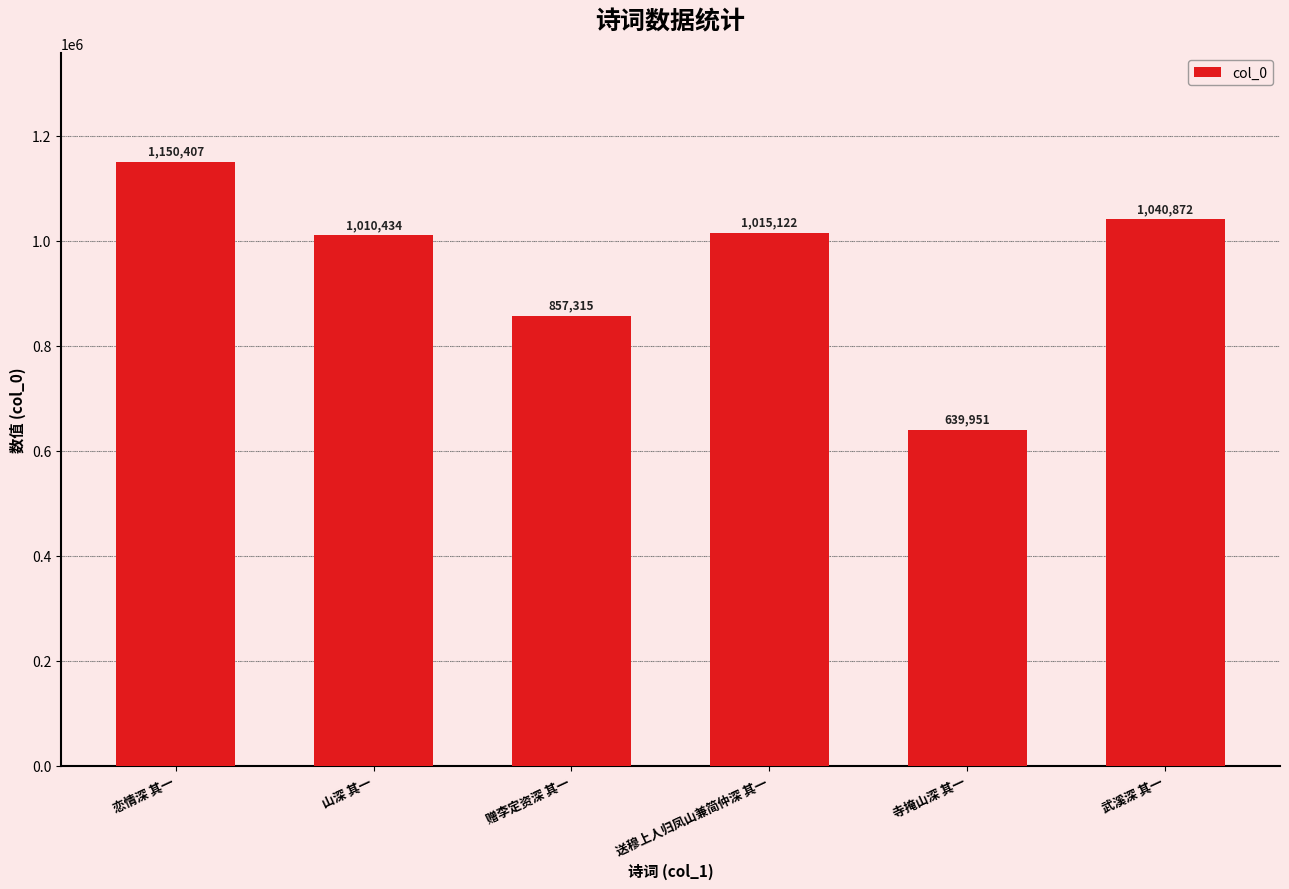

Reading left to right, what are all the values shown in this chart?

1150407	1010434	857315	1015122	639951	1040872